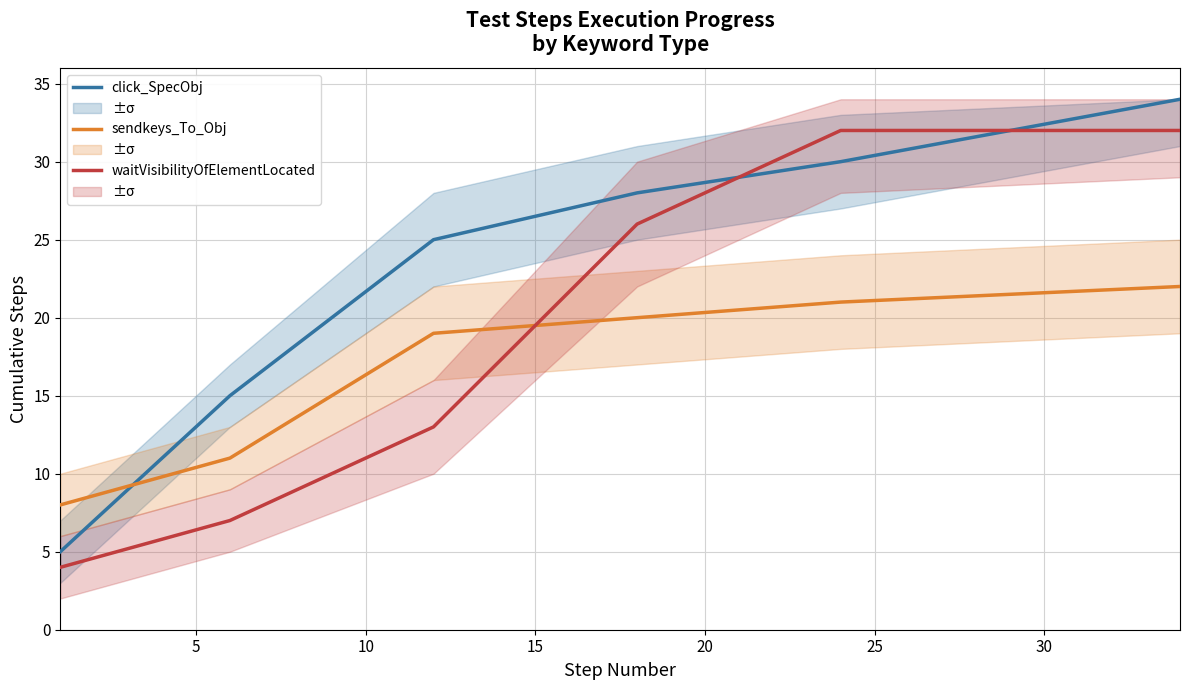

At how many categories does at least one series exceed 18?

4